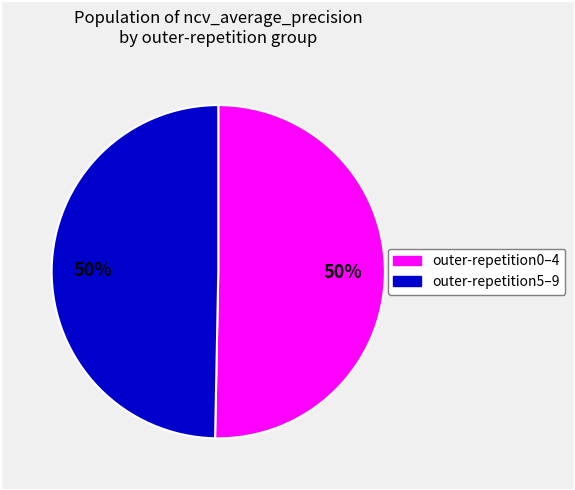

To the nearest percent, what is the average slice percentage?

50%